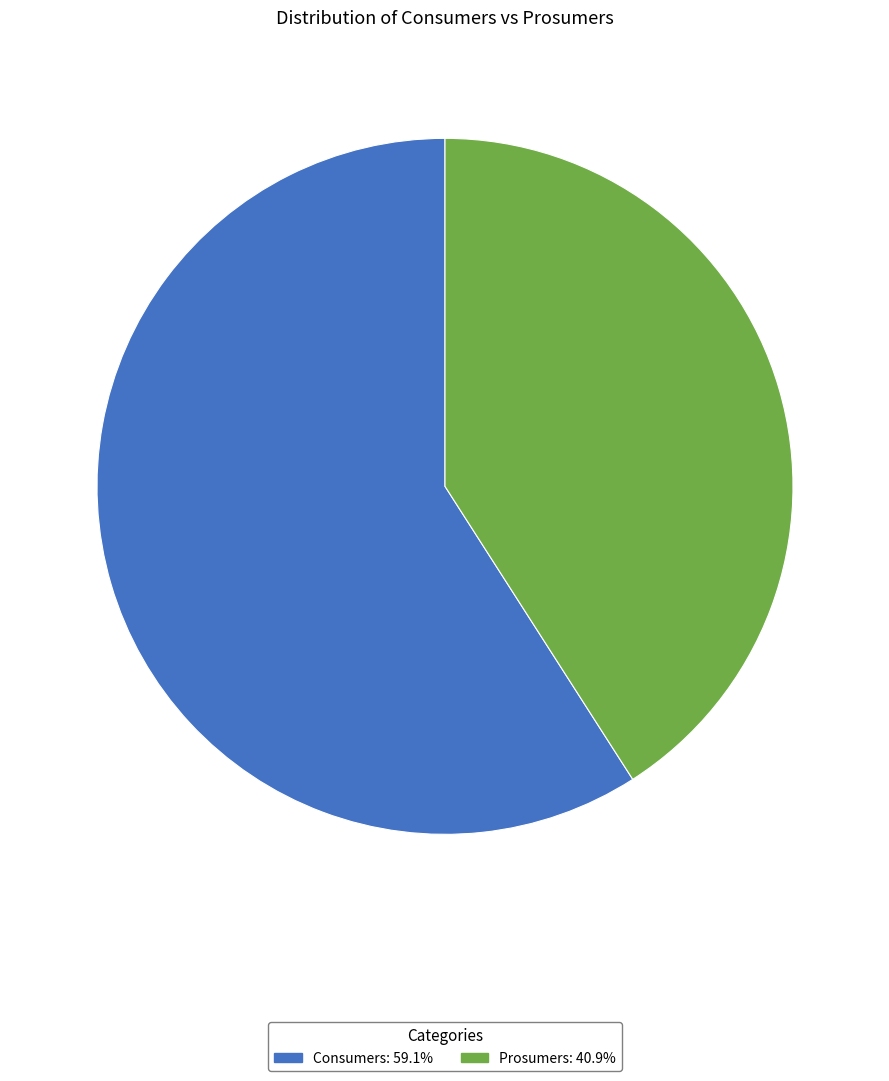

Rank the categories by value from highest to lowest.

Consumers, Prosumers